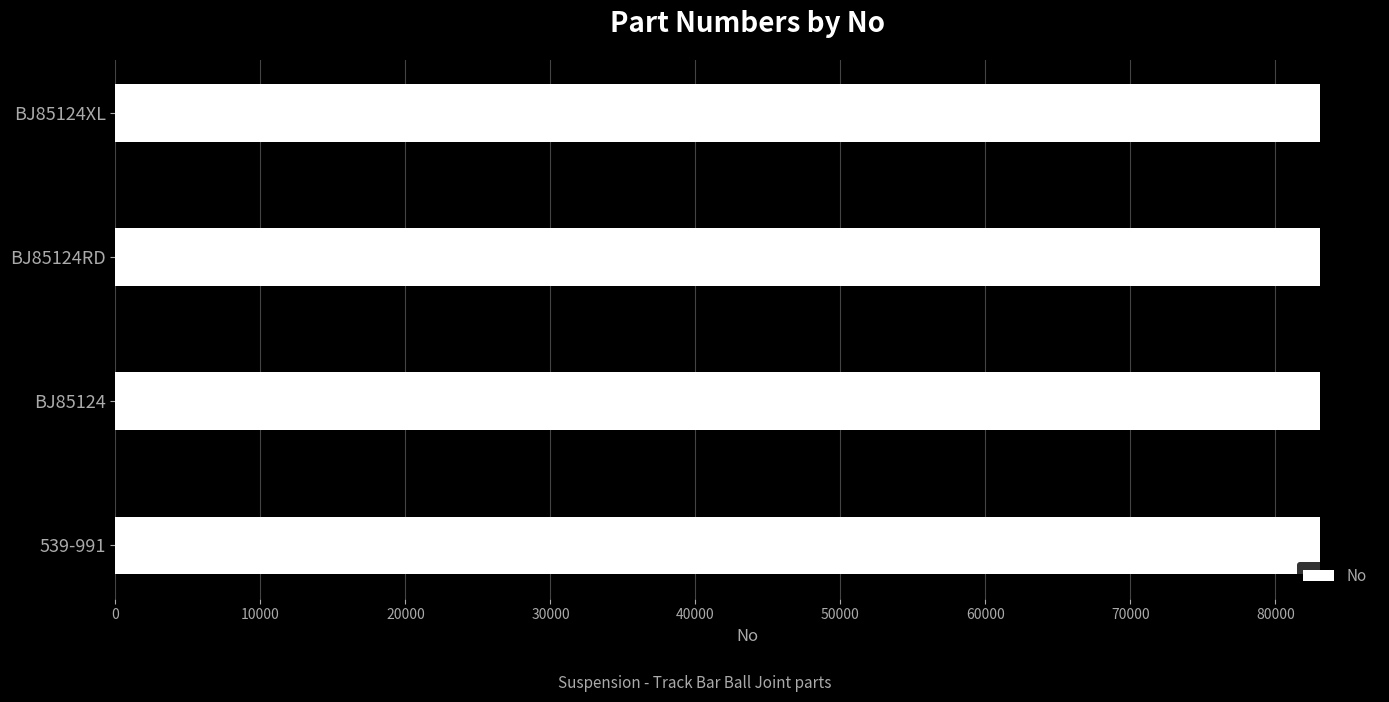

What is the minimum value shown in the chart?

83053